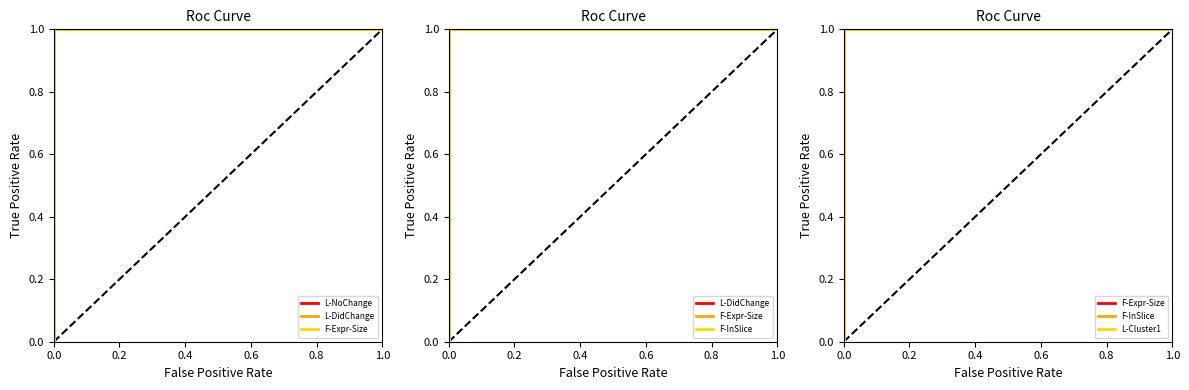

What is the sum of all L-DidChange values?

8.5